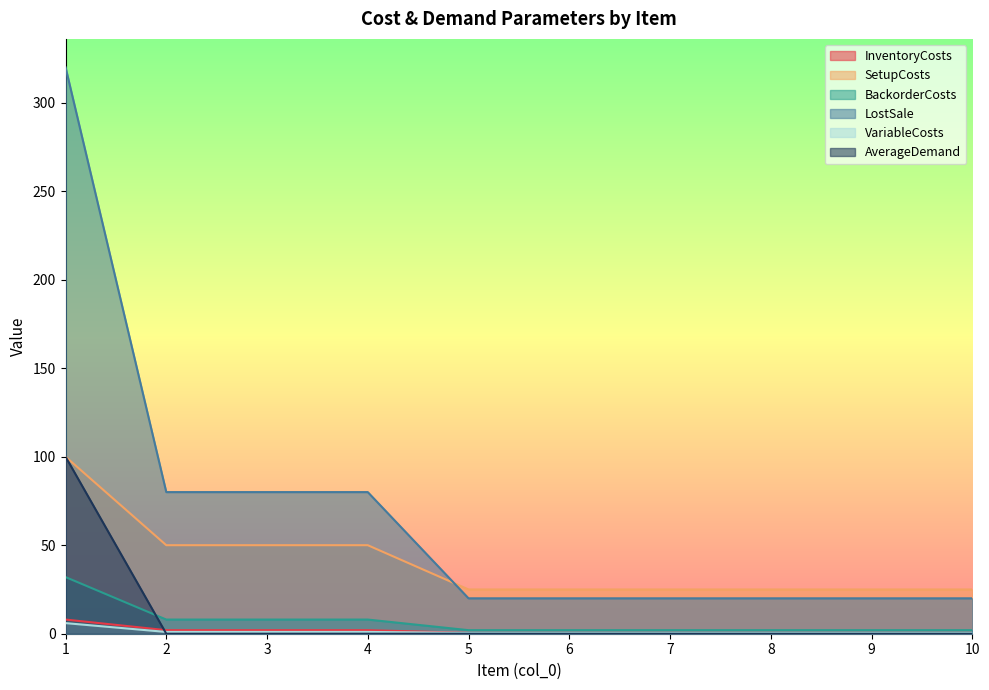

At how many categories does at least one series exceed 210?

1